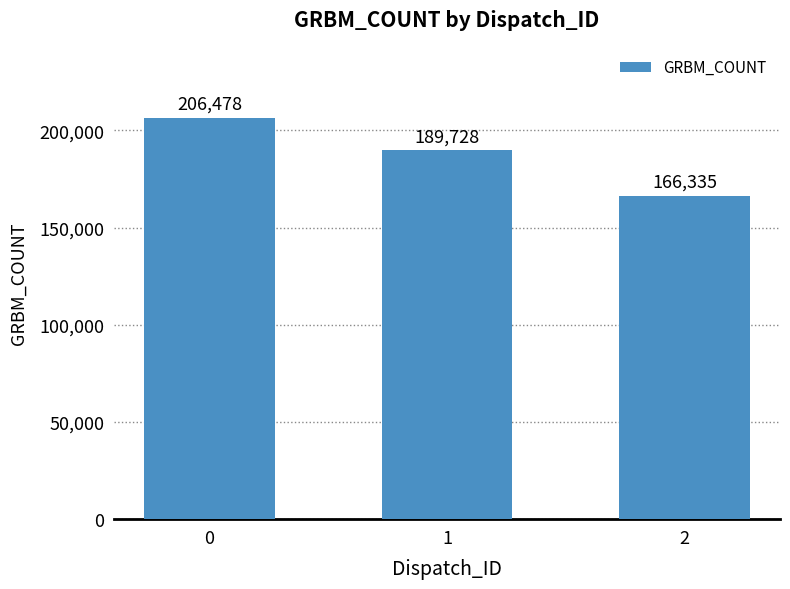

Is it true that the value at 0 is 206478?

True